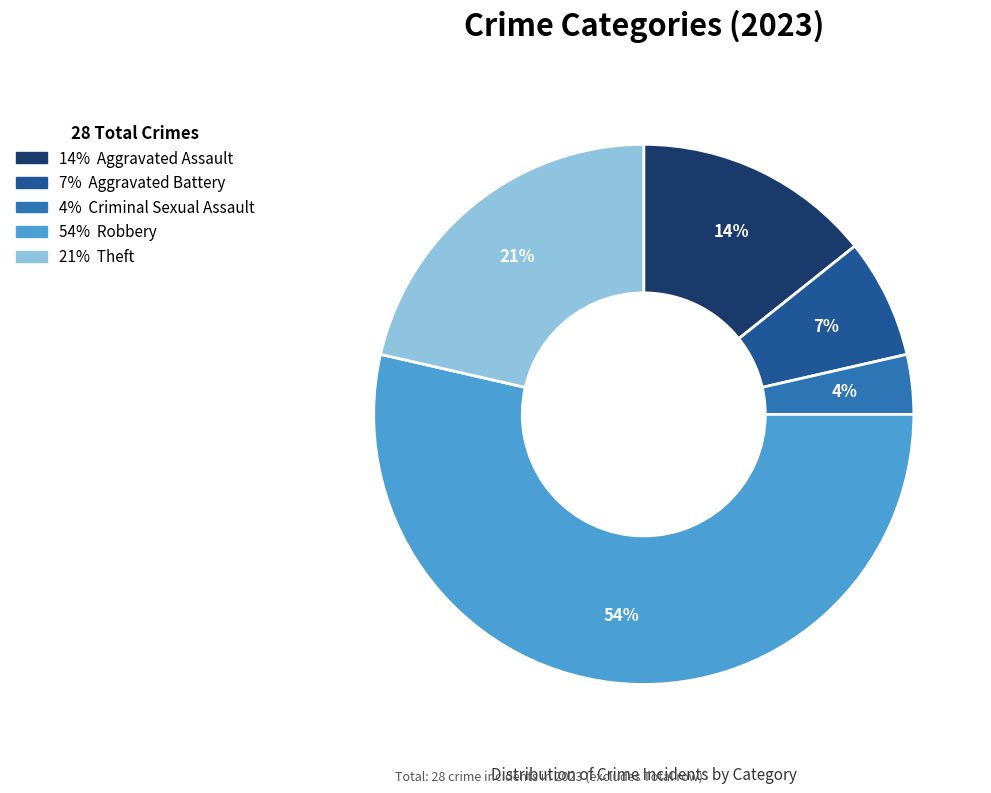

How many segments does this pie chart have?

5